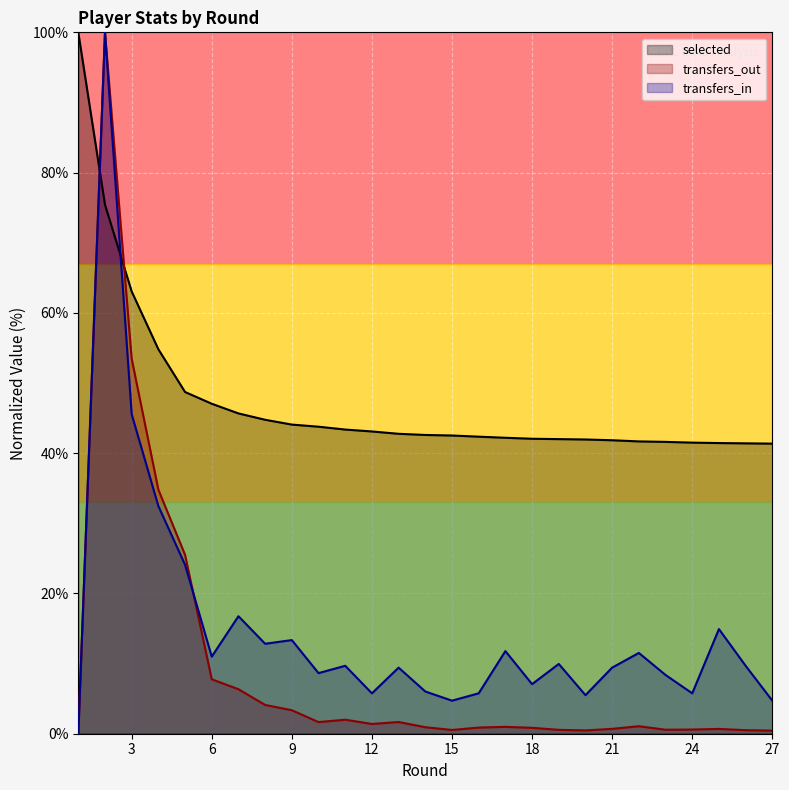

Reading right to left, list all the values displayed in this chart.

selected: 27=41.4	26=41.4	25=41.4	24=41.5	23=41.6	22=41.7	21=41.8	20=42.0	19=42.0	18=42.1	17=42.2	16=42.4	15=42.5	14=42.6	13=42.8	12=43.1	11=43.4	10=43.8	9=44.1	8=44.8	7=45.7	6=47.0	5=48.7	4=54.8	3=63.1	2=75.4	1=100.0
transfers_in: 27=4.7	26=9.7	25=14.9	24=5.8	23=8.4	22=11.5	21=9.4	20=5.5	19=9.9	18=7.1	17=11.8	16=5.8	15=4.7	14=6.0	13=9.4	12=5.8	11=9.7	10=8.6	9=13.4	8=12.8	7=16.8	6=11.0	5=24.1	4=32.5	3=45.5	2=100.0	1=0.0
transfers_out: 27=0.4	26=0.5	25=0.7	24=0.6	23=0.6	22=1.1	21=0.7	20=0.5	19=0.6	18=0.8	17=1.0	16=0.9	15=0.5	14=0.9	13=1.7	12=1.4	11=2.0	10=1.7	9=3.4	8=4.1	7=6.3	6=7.8	5=25.5	4=34.8	3=53.5	2=100.0	1=0.0